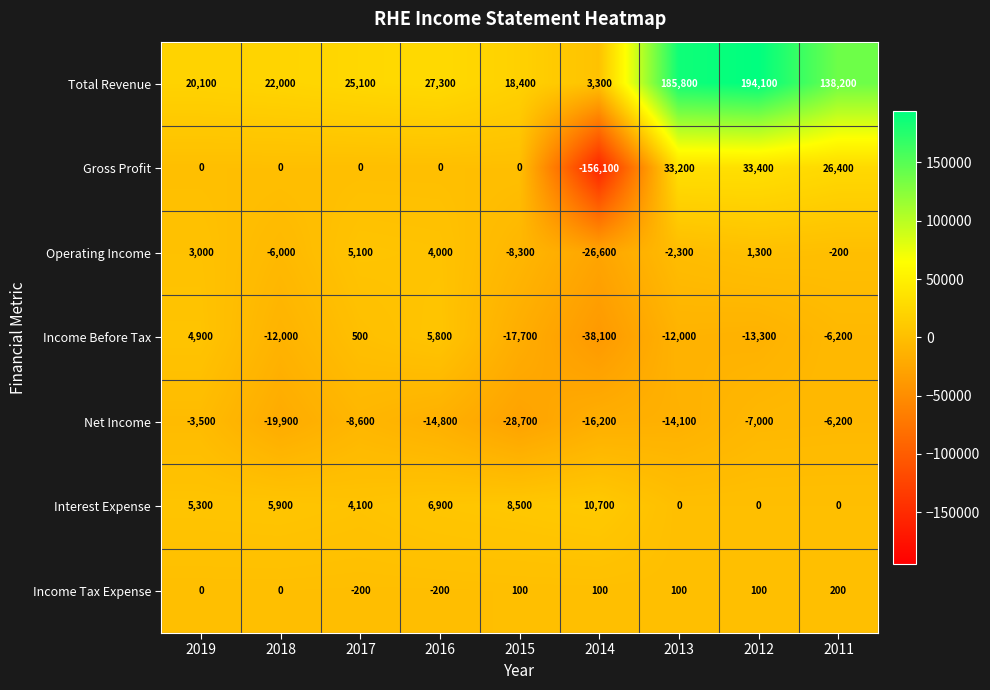

Is it true that Gross Profit equals -130884 at 2018?

False